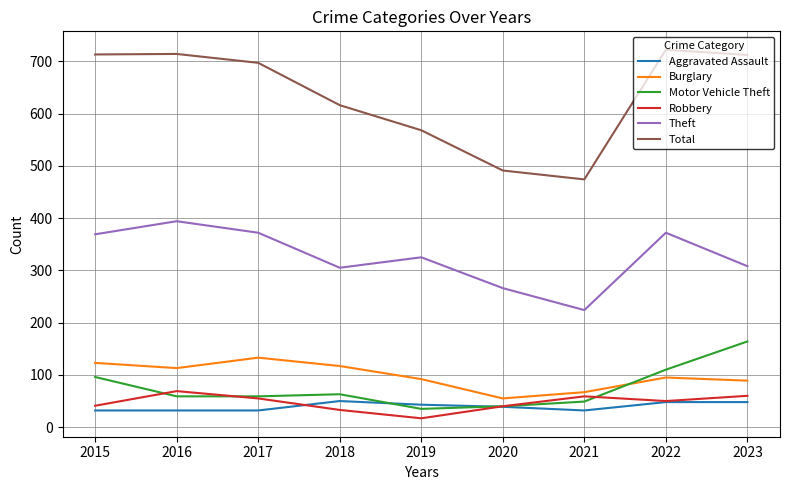

At how many categories does at least one series exceed 194?

9